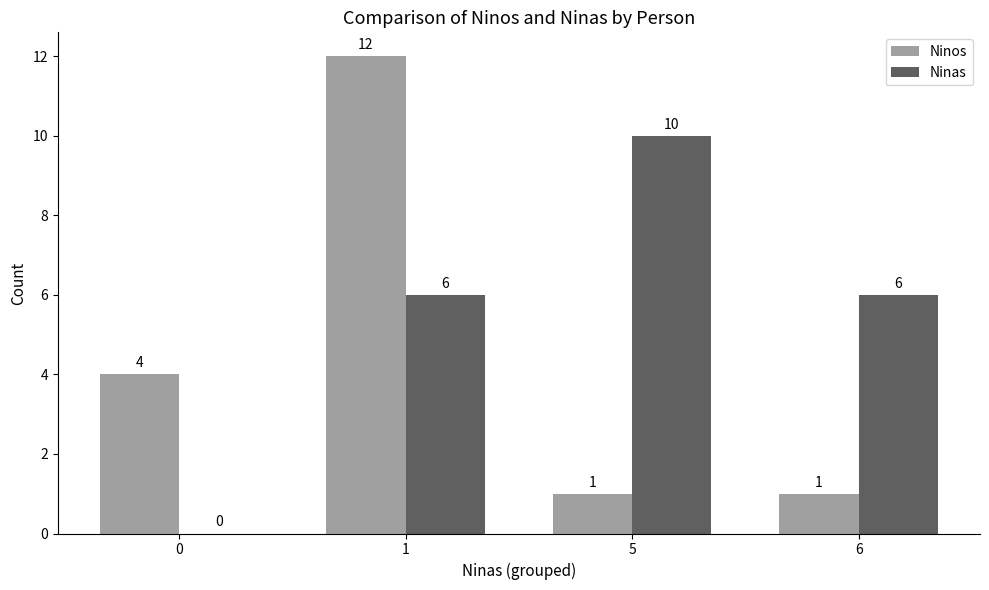

What are all the series names shown in the legend?

Ninos, Ninas